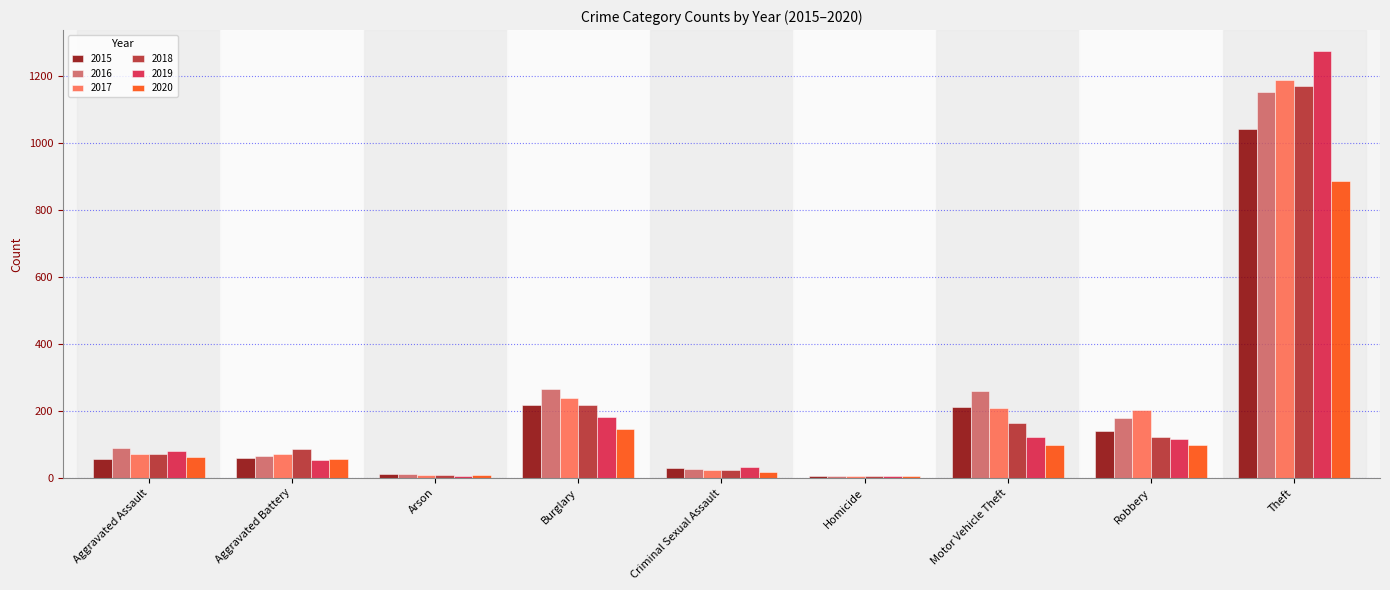

What is the maximum value for 2015?

1041